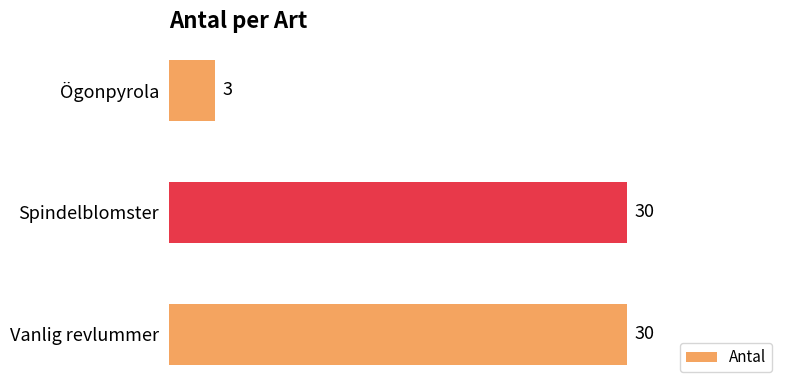

What position from the bottom is Ögonpyrola?

3